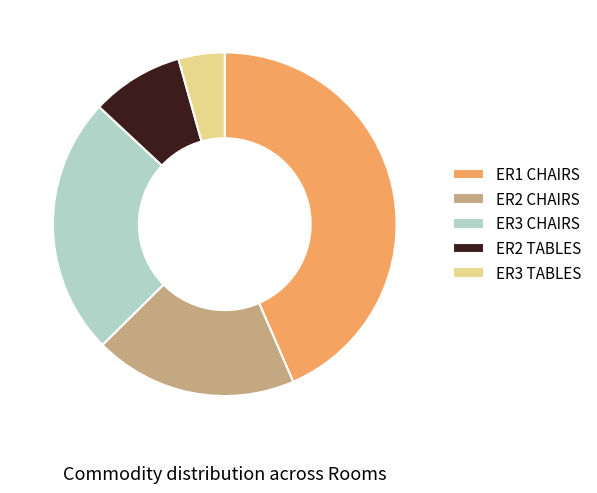

Do ER2 CHAIRS and ER1 CHAIRS together represent more than half of the pie?

Yes